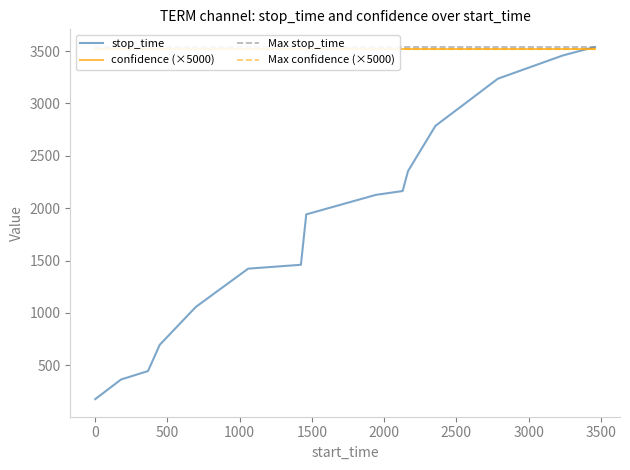

True or false: stop_time has more than 0 points higher than both neighbors.

False